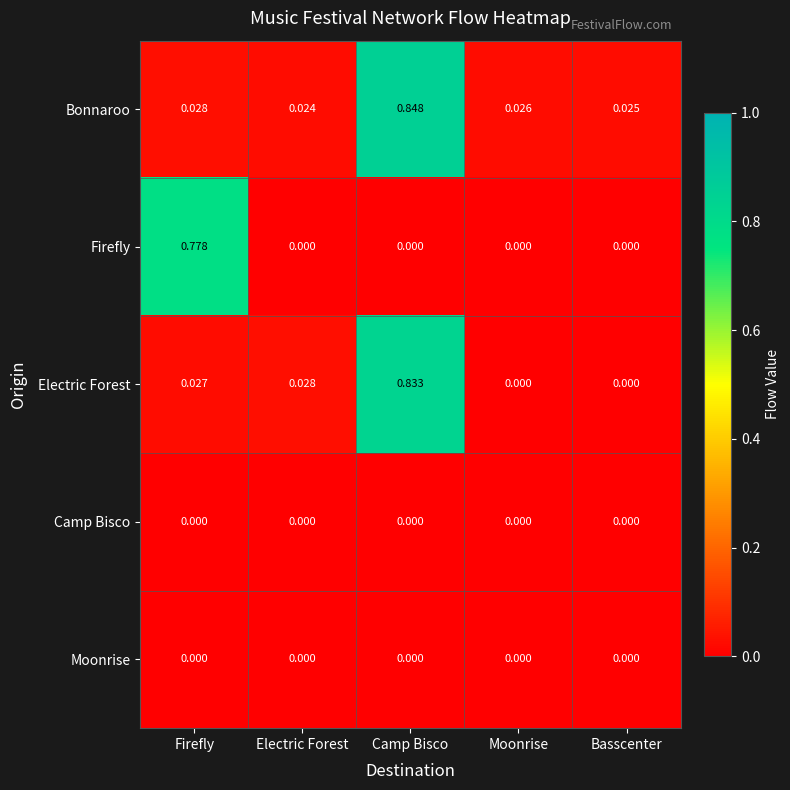

Which label corresponds to the largest value in the chart?

Camp Bisco